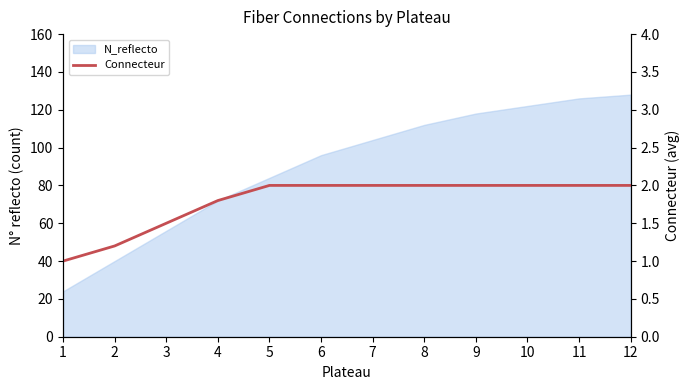

Does the chart have visible grid lines?

No